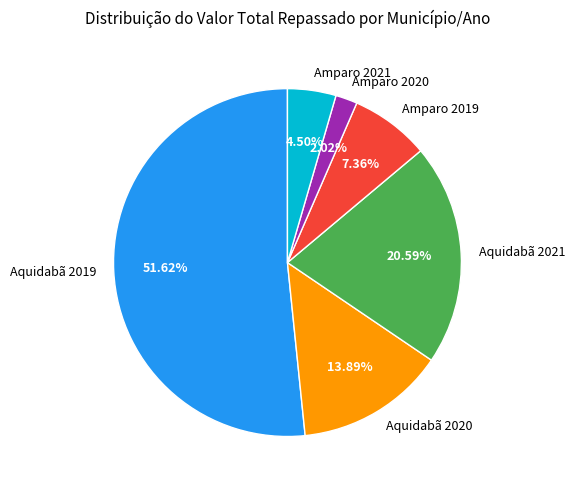

To the nearest percent, what is the difference between the largest and smallest slice percentages?

50%